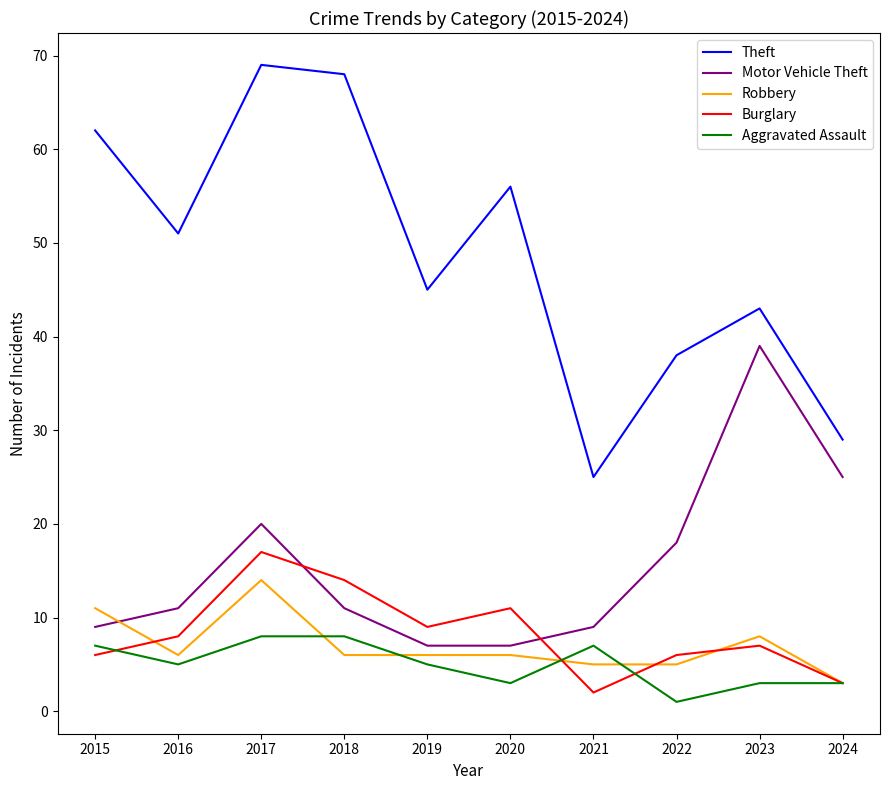

Does the chart have visible grid lines?

No